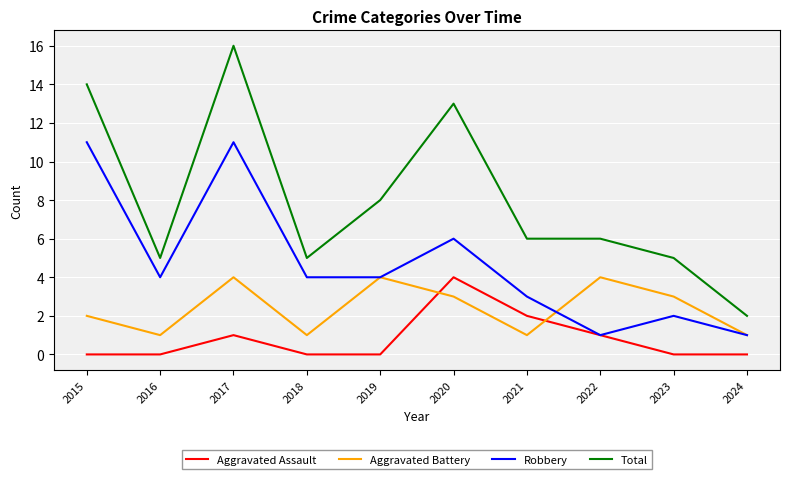

Between which two adjacent categories do Aggravated Battery and Aggravated Assault first intersect?

2019 and 2020